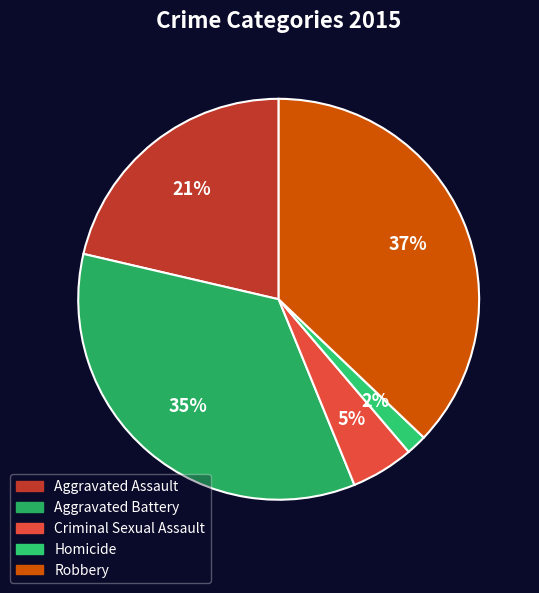

Does any single category account for the majority?

No